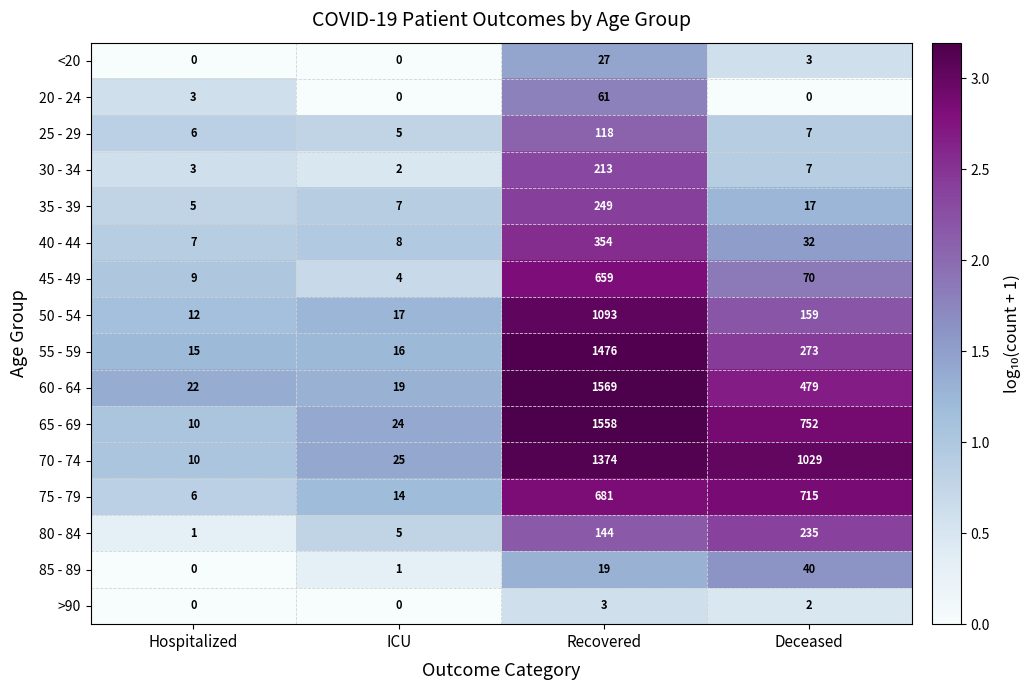

Where is 40 - 44 nearest to the value 180?

Deceased